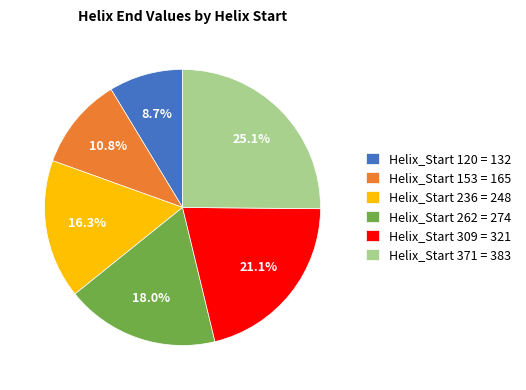

What is the smallest slice in the pie chart?

Helix_Start 120 = 132